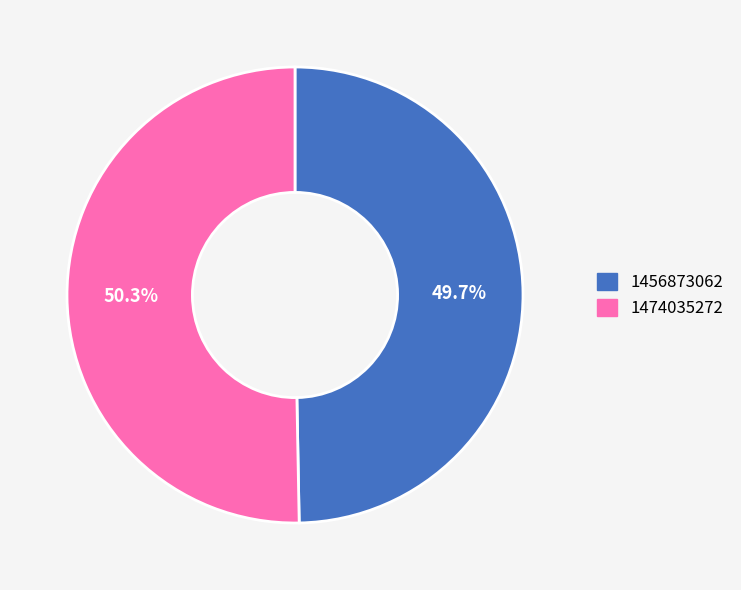

Which category has the biggest portion of the pie?

1474035272